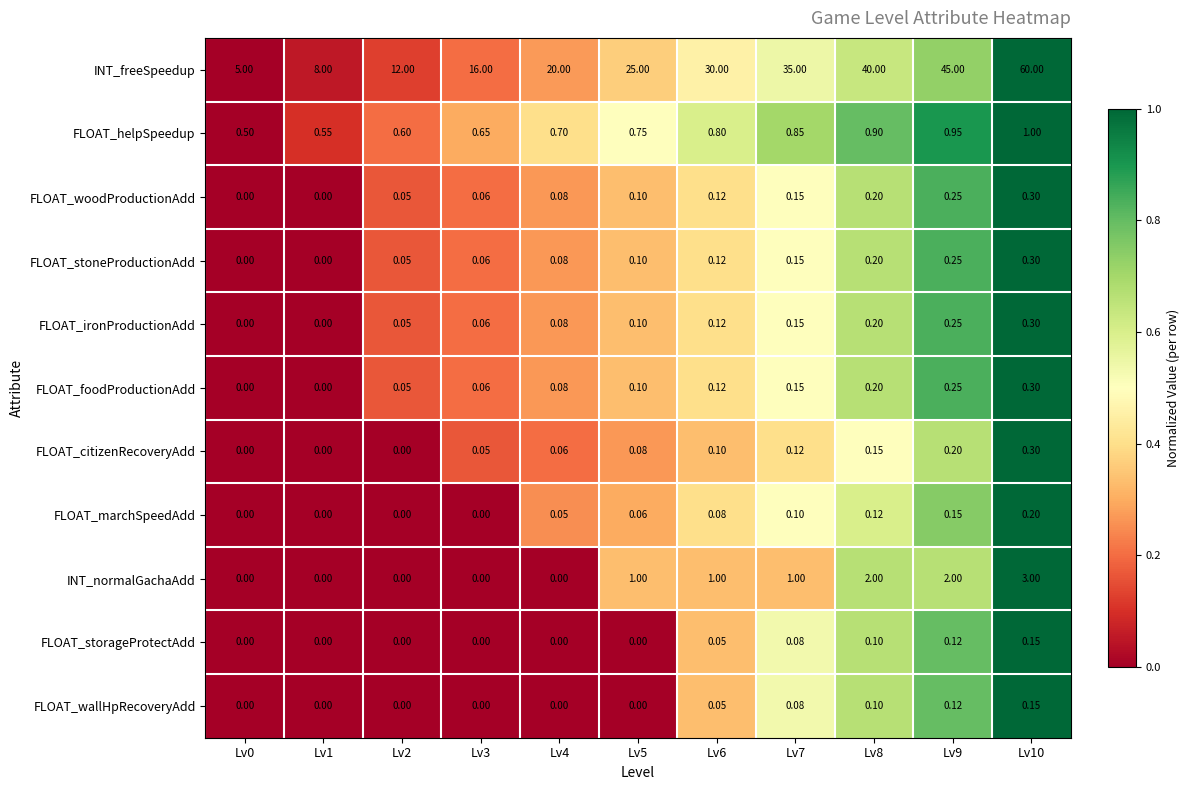

Which series has the largest total across all categories?

INT_freeSpeedup